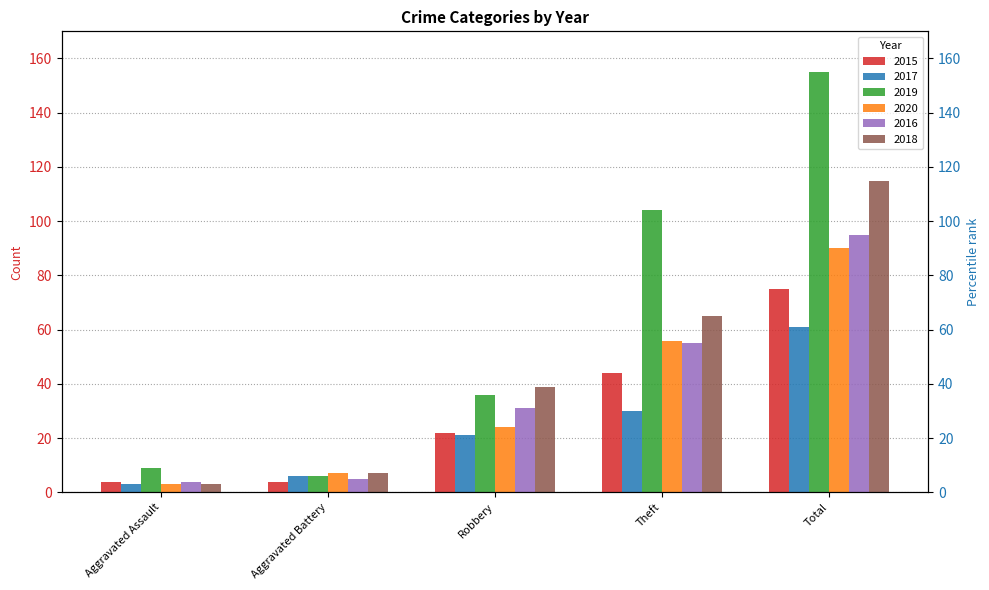

List the labels in order of 2017 value, largest first.

Total, Theft, Robbery, Aggravated Battery, Aggravated Assault